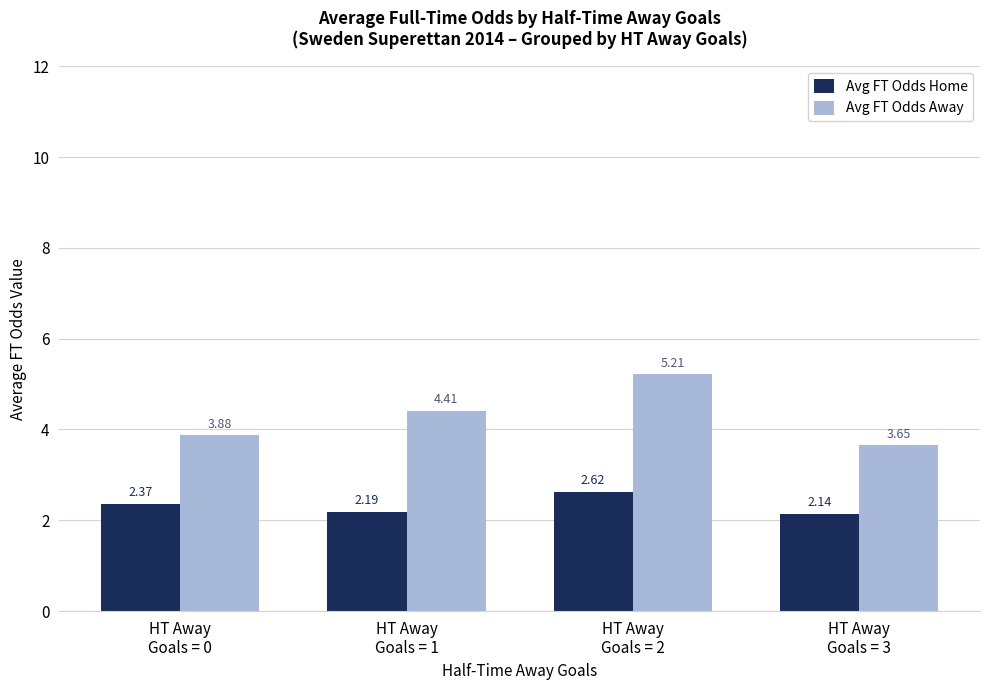

What is the label of the 4th bar from the left?

HT Away
Goals = 3